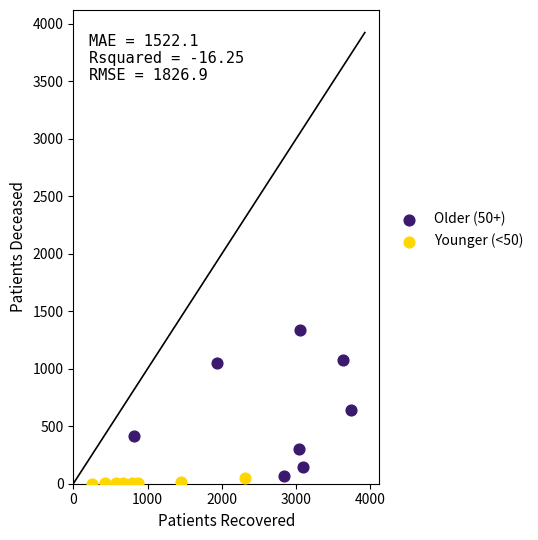

Which series contains the highest Y value?

Older (50+)